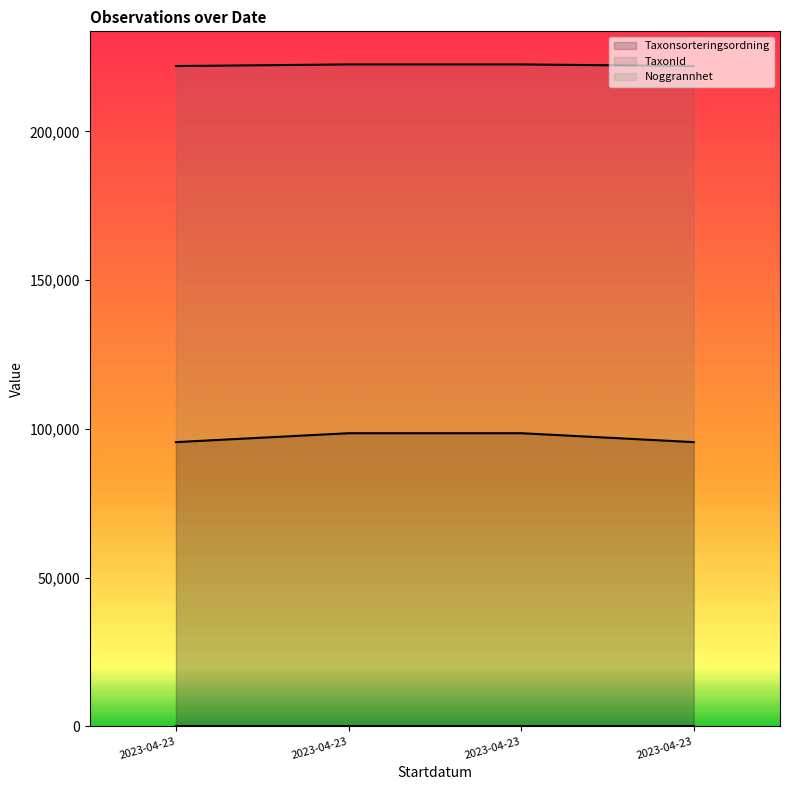

What position from the right is 2023-04-23 (Revlummer, Carlsson)?

4